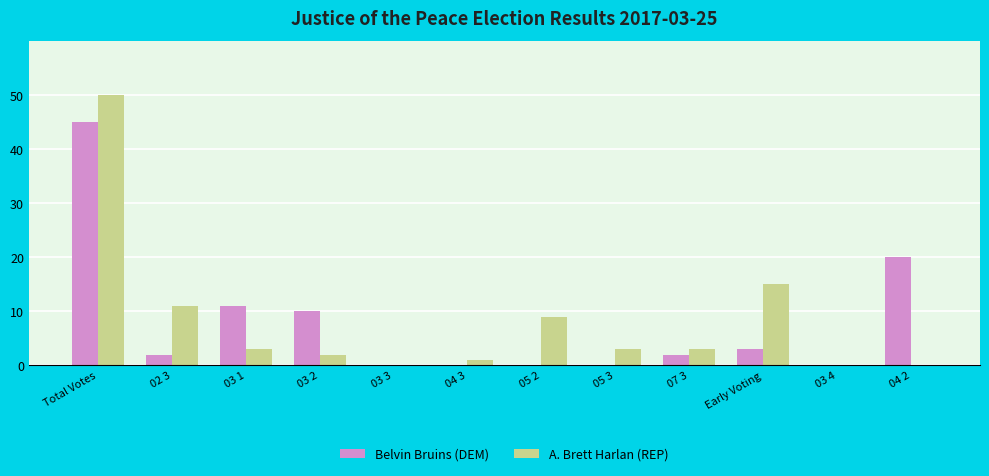

True or false: Belvin Bruins (DEM) has a value of 0 at 04 3.

True